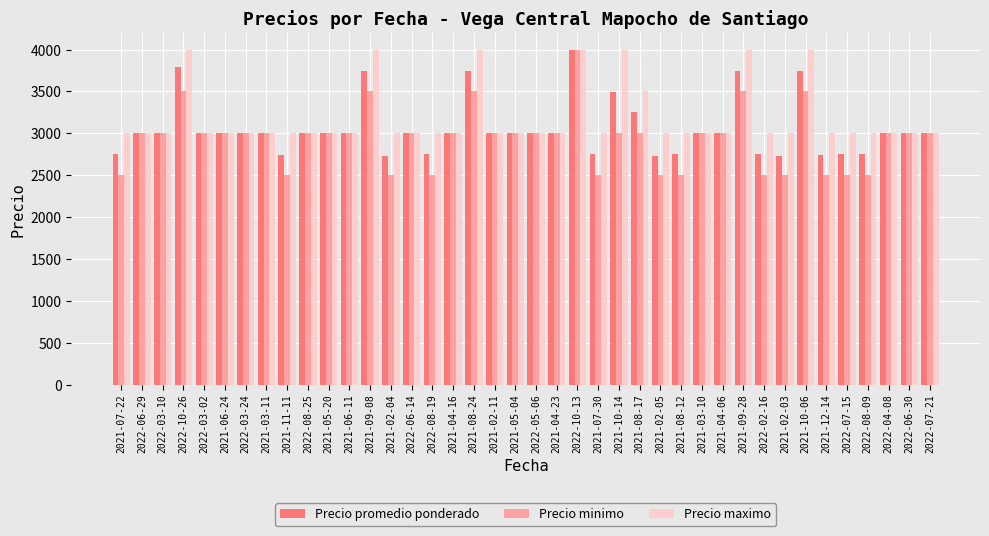

What is the total value across all series at 2021-02-11?

9000